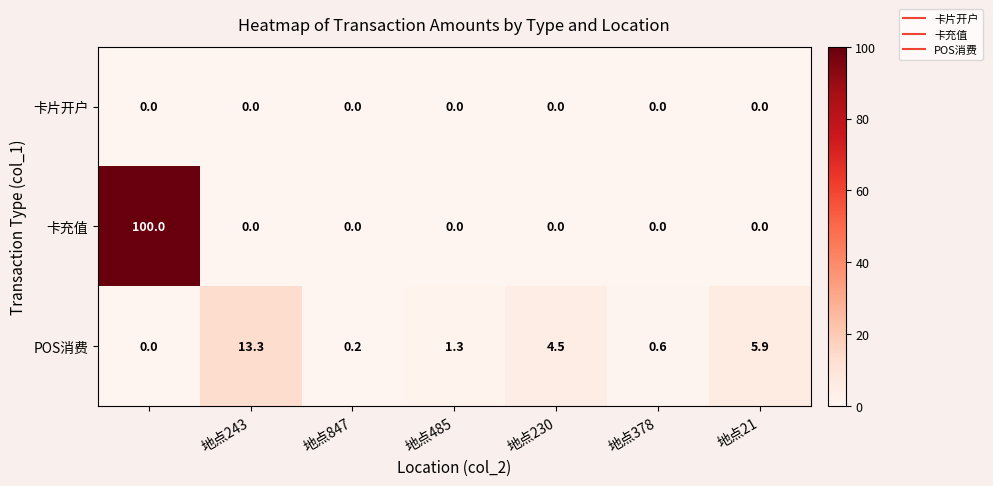

What is the maximum value shown in the chart?

100.0